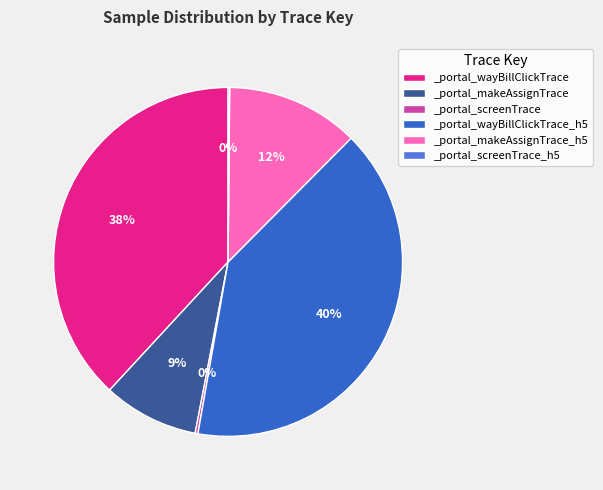

Is _portal_wayBillClickTrace_h5 the majority of the pie?

No